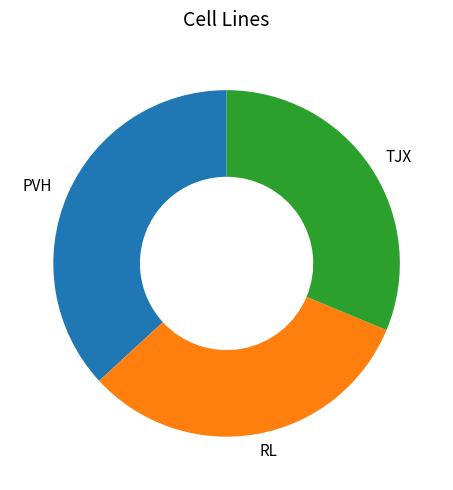

Is the sum of TJX and RL greater than half?

Yes